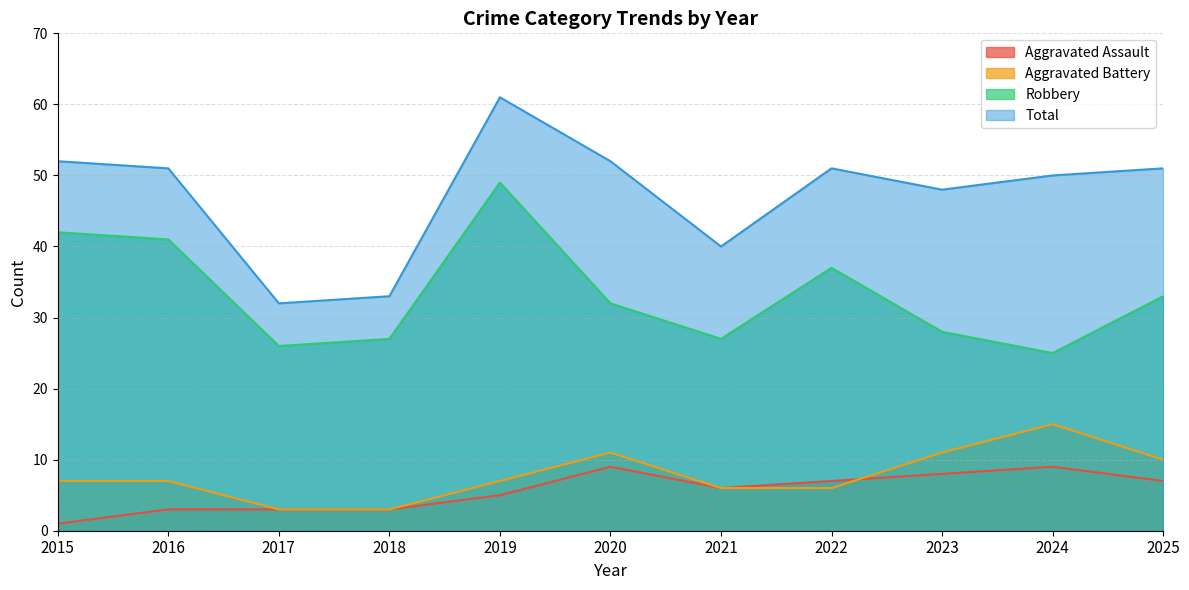

Reading left to right, transcribe all the data shown in this chart.

Aggravated Assault: 1	3	3	3	5	9	6	7	8	9	7
Aggravated Battery: 7	7	3	3	7	11	6	6	11	15	10
Robbery: 42	41	26	27	49	32	27	37	28	25	33
Total: 52	51	32	33	61	52	40	51	48	50	51